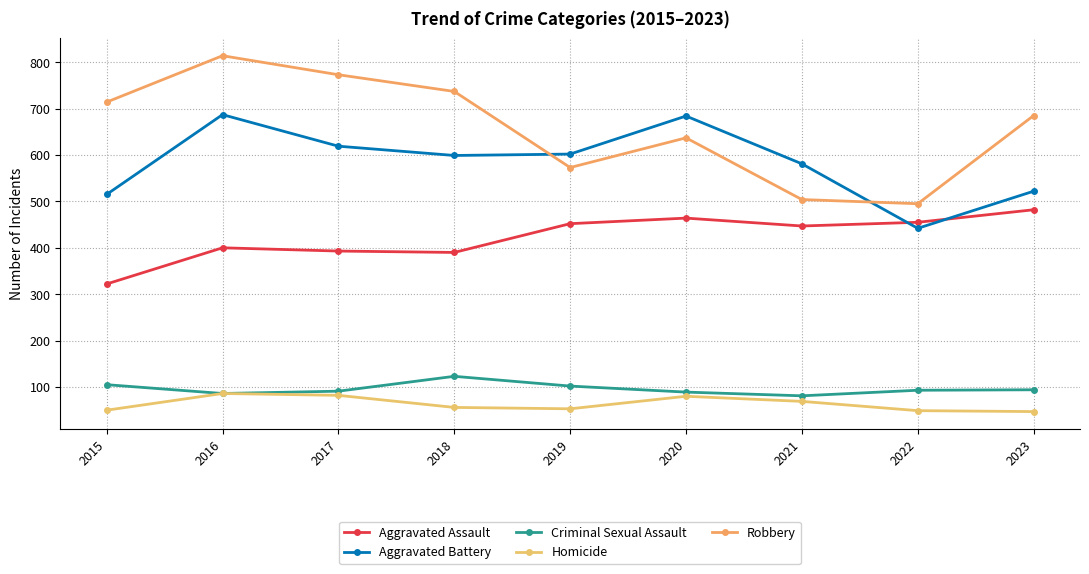

Is it true that Criminal Sexual Assault equals 30 at 2020?

False